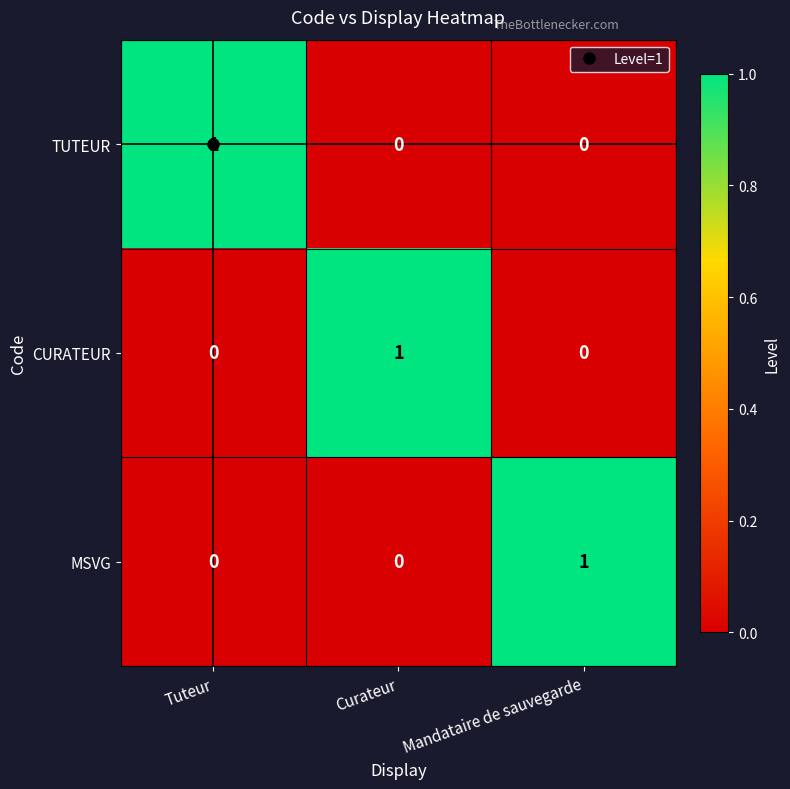

At how many categories does at least one series exceed 0?

3